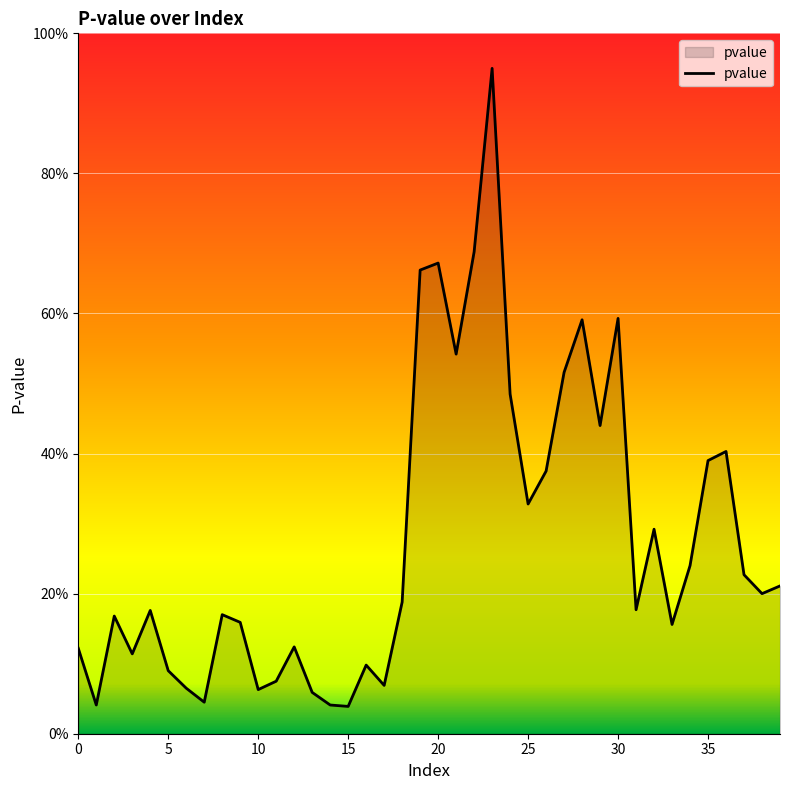

True or false: there are more than 1 points higher than both neighbors.

True